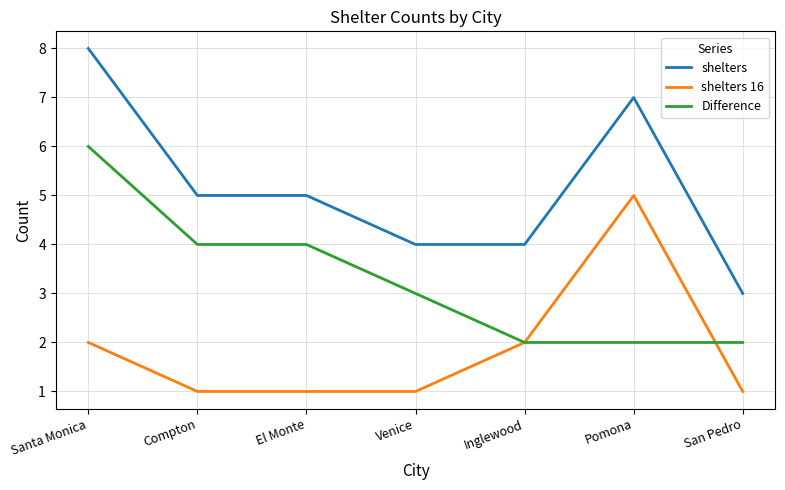

What are all the series names shown in the legend?

shelters, shelters 16, Difference